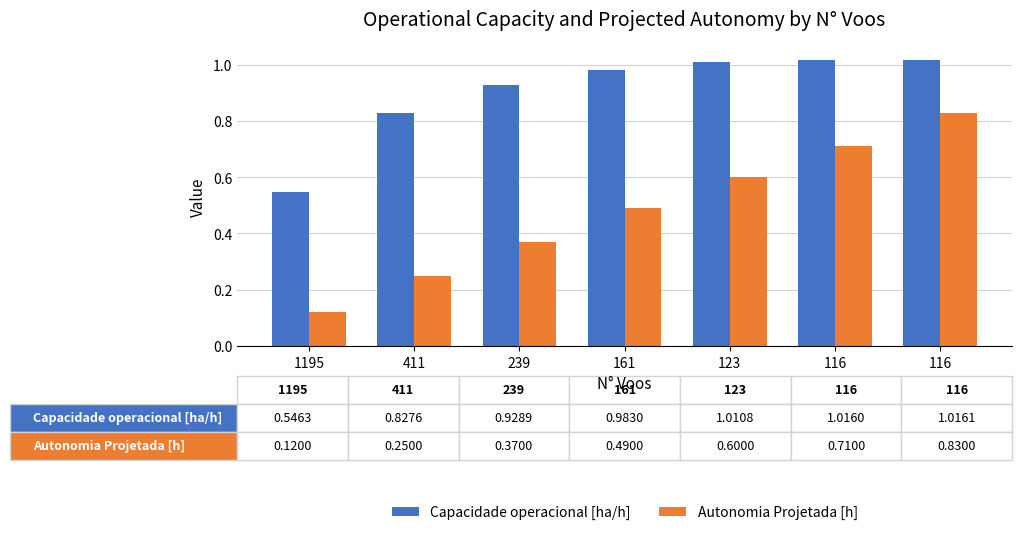

What are all the series names shown in the legend?

Capacidade operacional [ha/h], Autonomia Projetada [h]